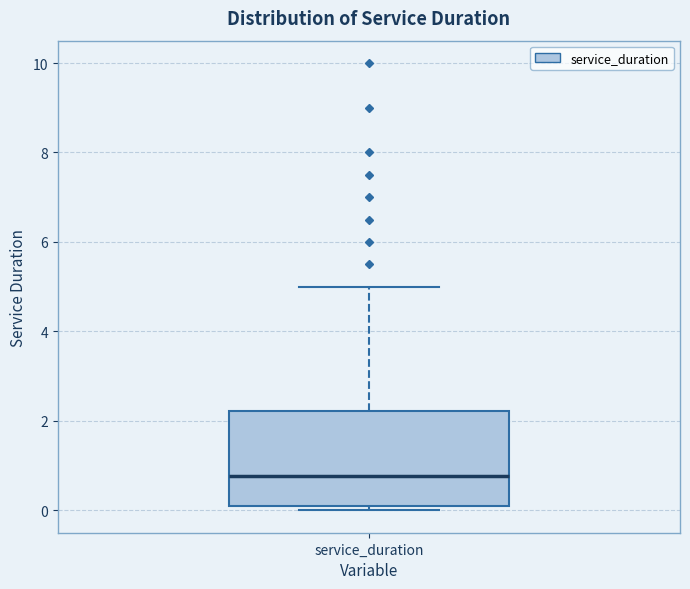

Read this box plot against the y-axis: the position of the median line, the range covered by the box, and the ends of both whiskers. The values are not printed on the chart, so give them approximately, as read against the axis.

median 0.8, box 0.0 to 2.2, whiskers 0.0 (just below the box's lower edge) to 5.0